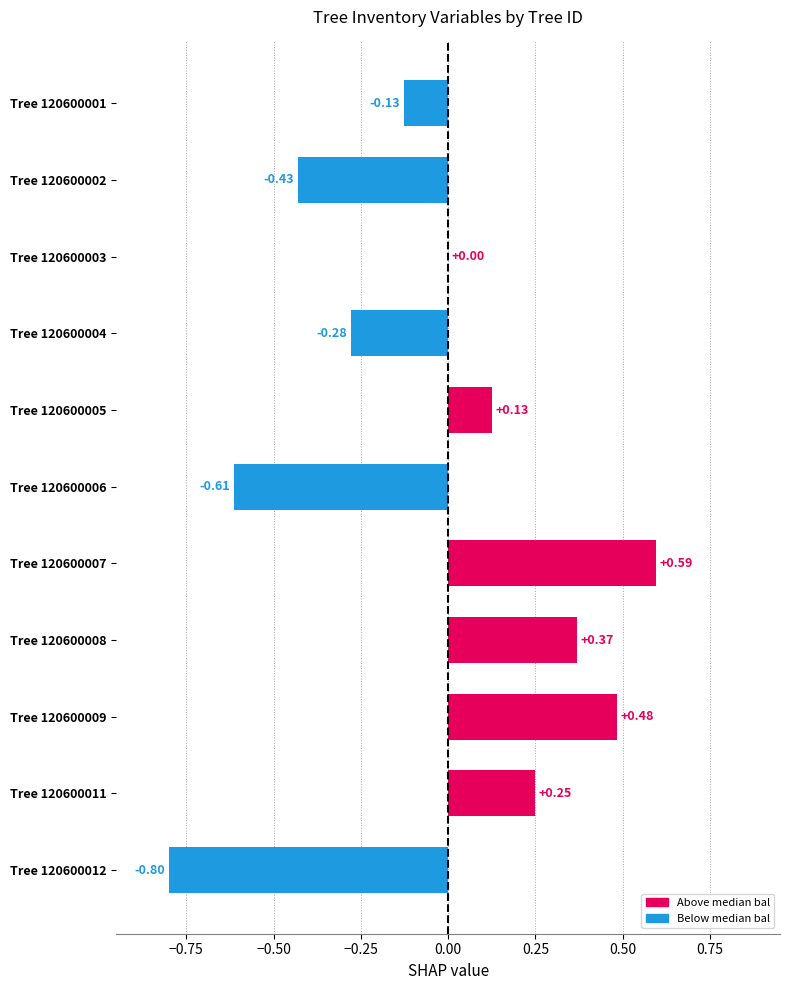

What is the sum of the values at Tree 120600004 and Tree 120600012?

-1.1